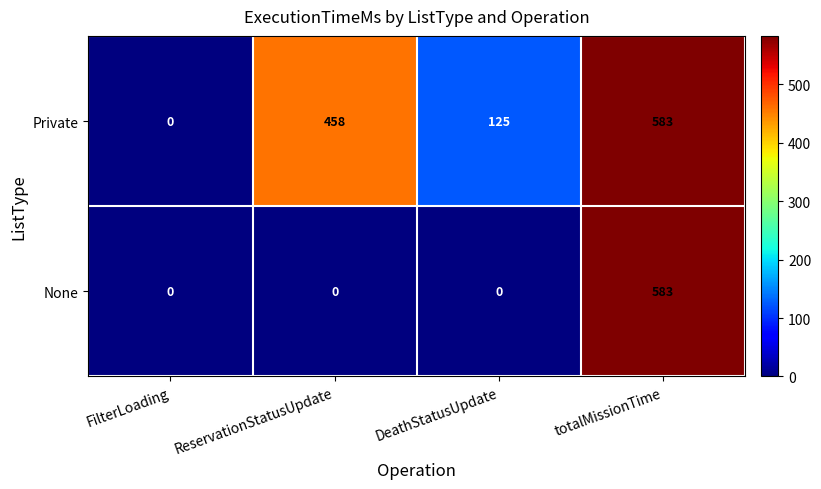

Reading left to right, extract all data points from this chart.

Private: 0	458	125	583
None: 0	0	0	583